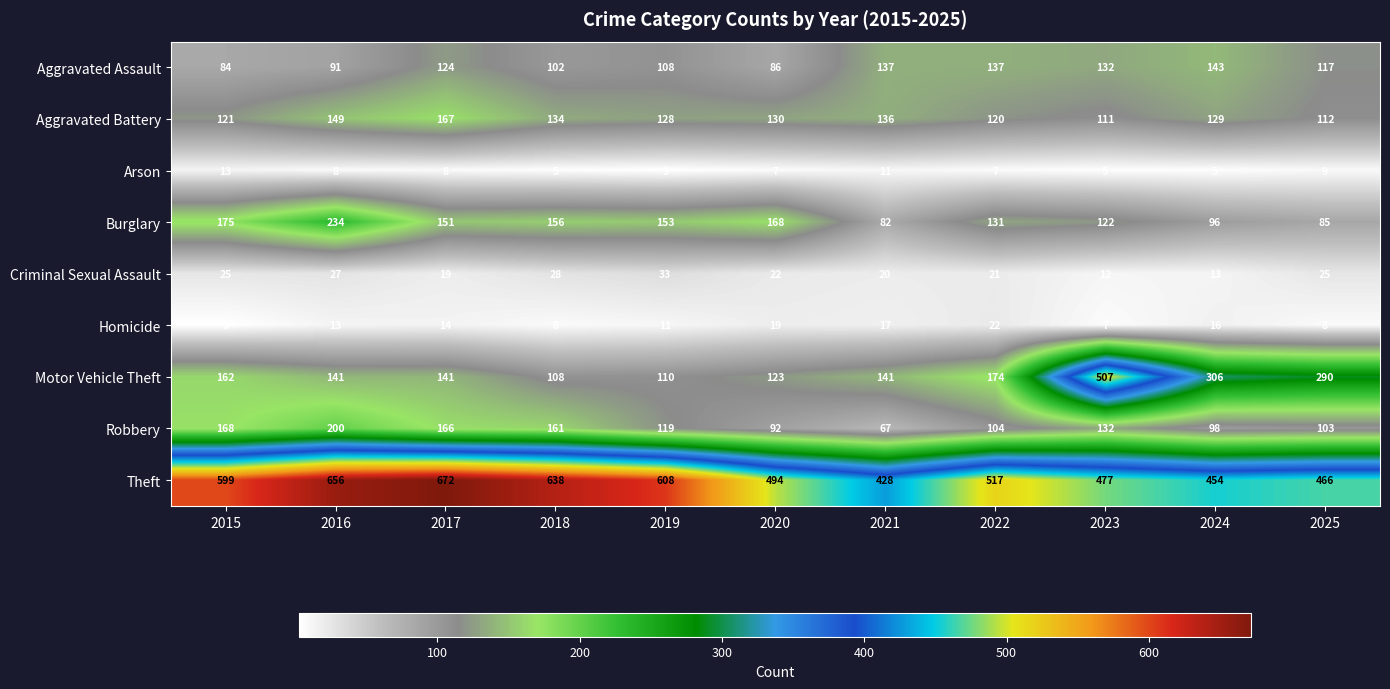

The value of Aggravated Assault at 2020 is 118. True or false?

False